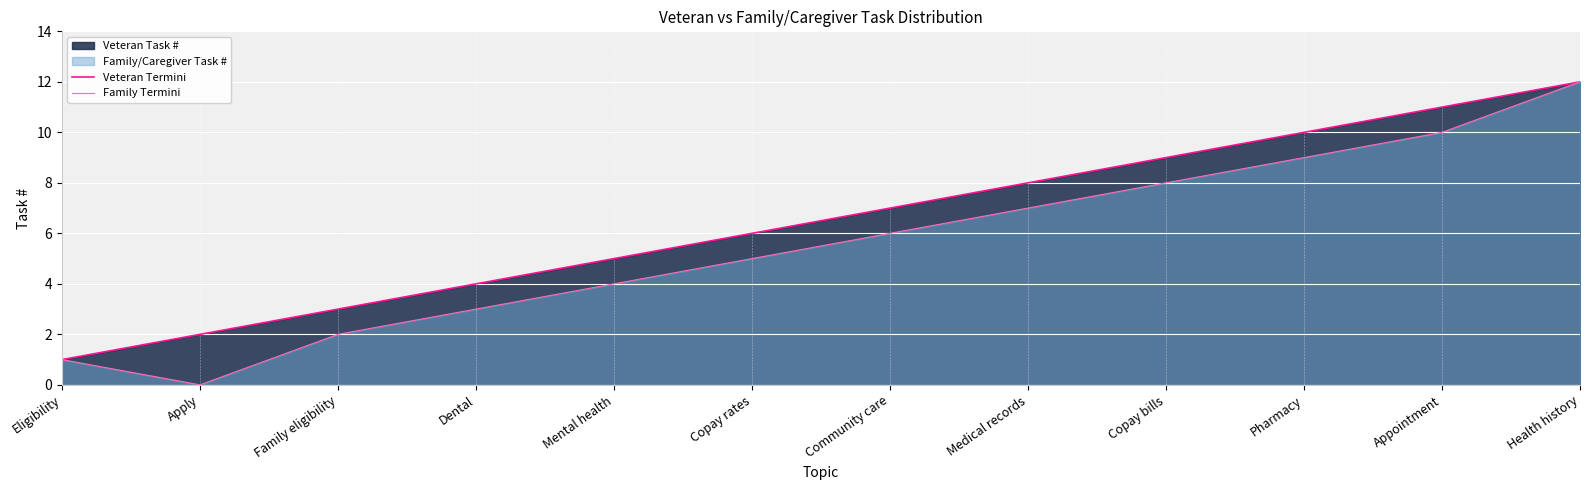

What is the label of the 5th point from the right?

Medical records